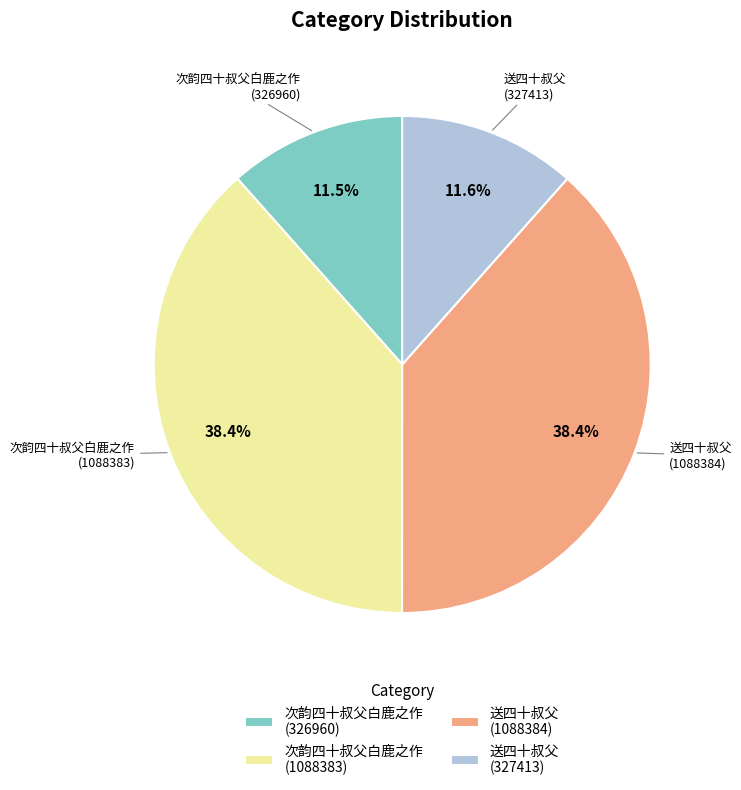

What portion of the pie excludes 次韵四十叔父白鹿之作 (326960)?

88.5%